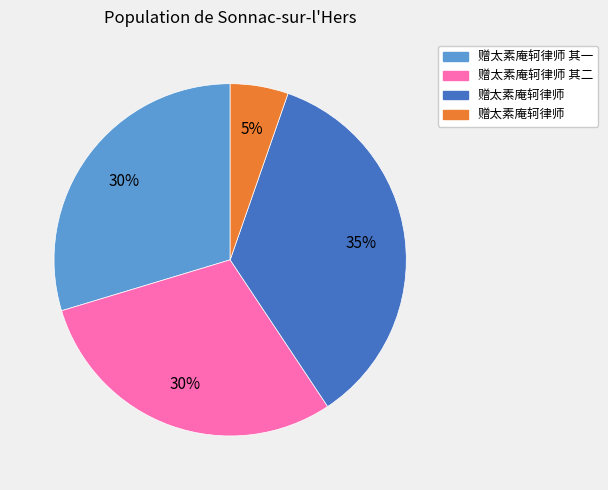

To the nearest percent, what is the difference between the largest and smallest slice percentages?

30%